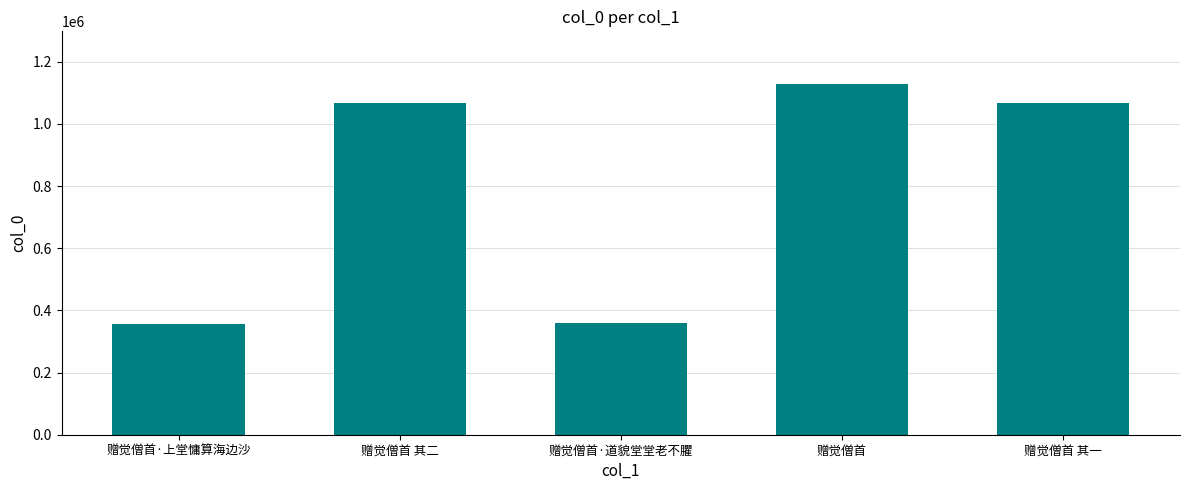

What is the smallest value displayed?

357748